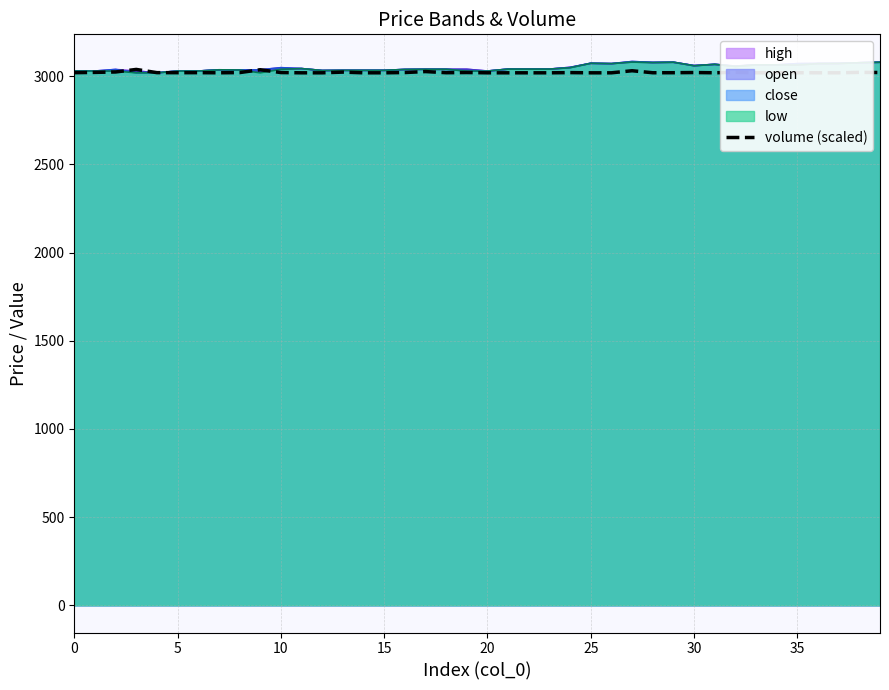

At which category does the chart reach its minimum across all series?

20